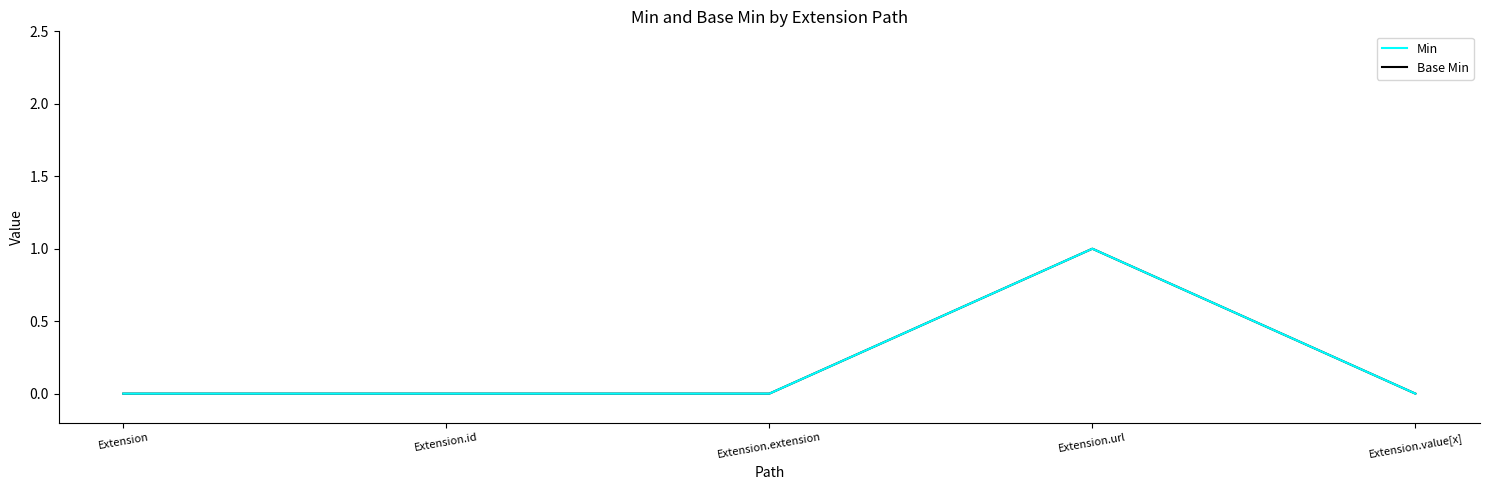

Is the value of Min at Extension.value[x] greater than the value of Base Min at Extension.extension?

No